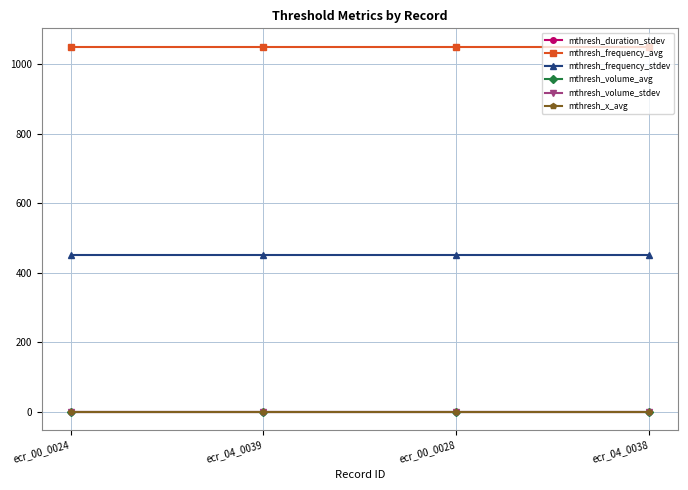

Where is mthresh_frequency_avg nearest to the value 1050?

ecr_00_0024